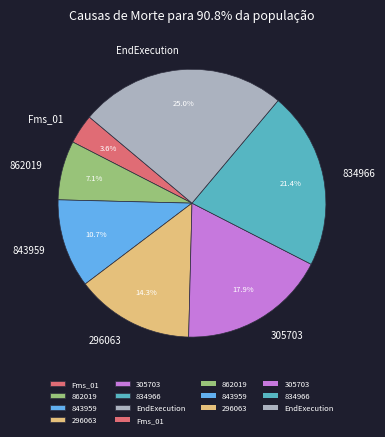

What percentage is the 862019 slice, to the nearest percent?

7%